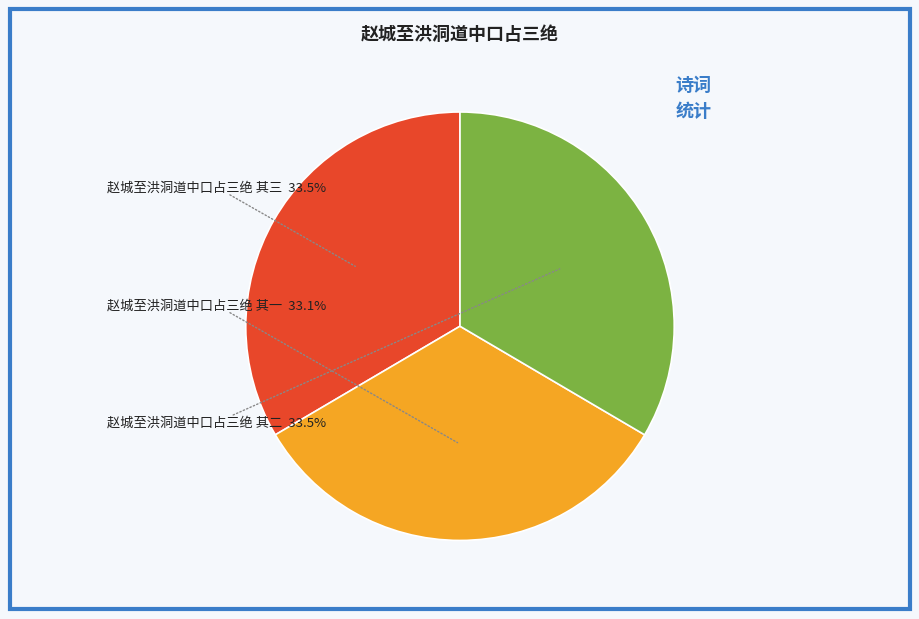

To the nearest percent, what portion does 赵城至洪洞道中口占三绝 其一 represent?

33%